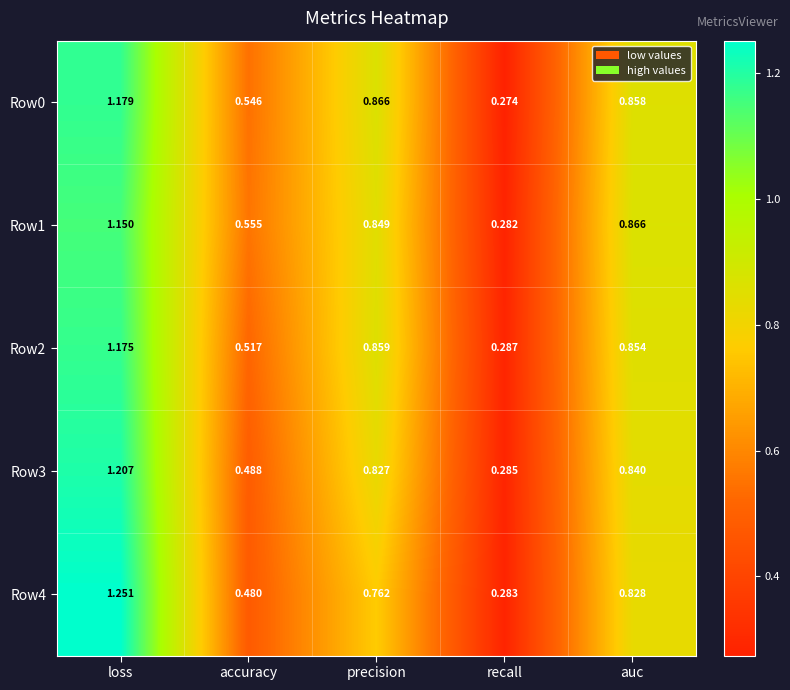

Where is Row0 nearest to the value 0?

recall